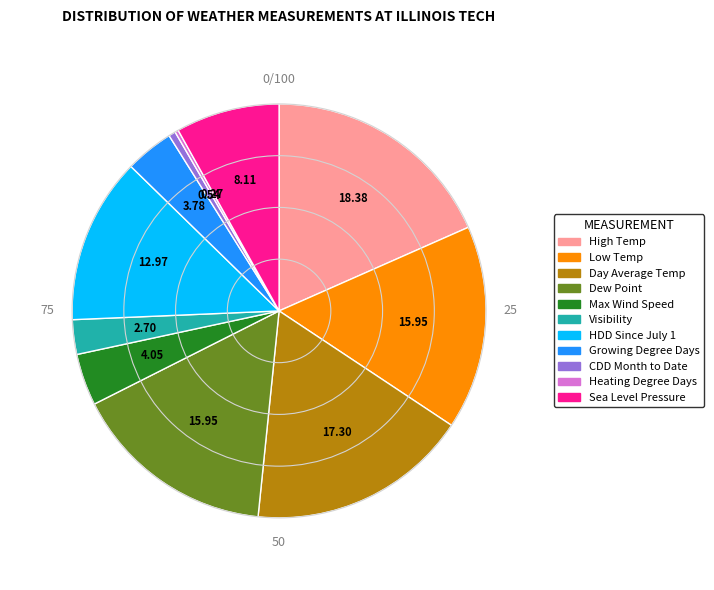

Which category has the biggest portion of the pie?

High Temp